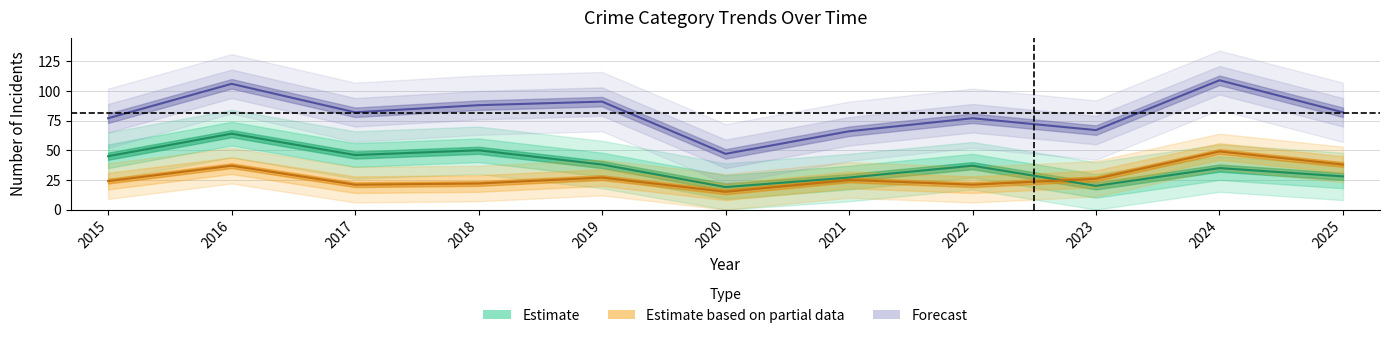

True or false: Theft and Total intersect in this chart.

False